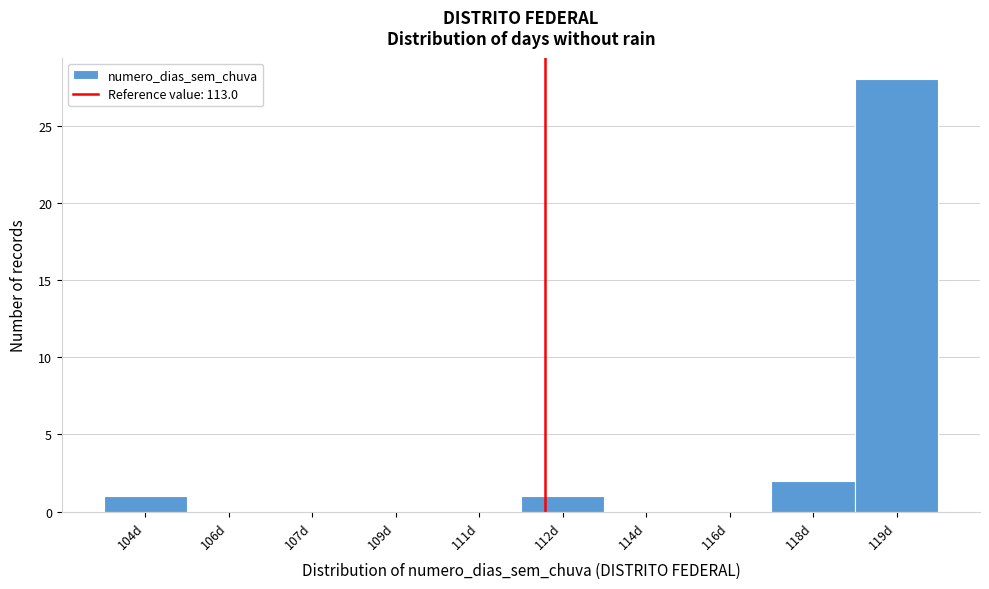

Reading left to right, extract all data points from this chart.

104d=1	106d=0	107d=0	109d=0	111d=0	112d=1	114d=0	116d=0	118d=2	119d=28